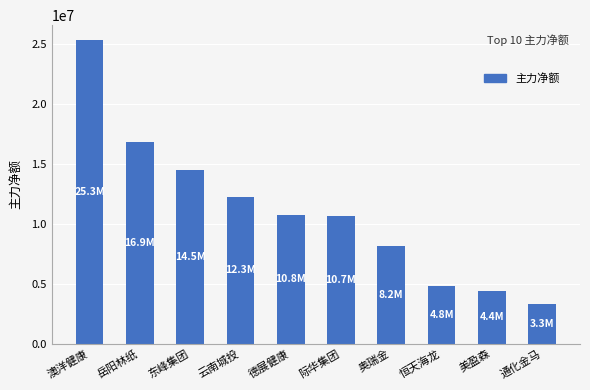

What is the ratio of the value at 澳洋健康 to the value at 际华集团?

2.4